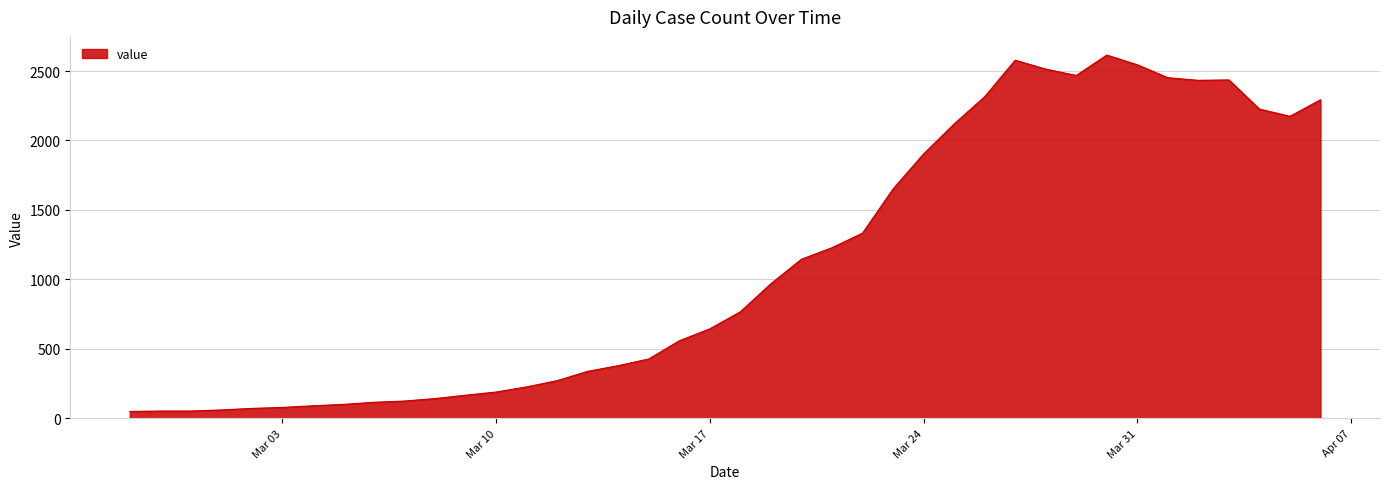

What is the maximum value shown in the chart?

2615